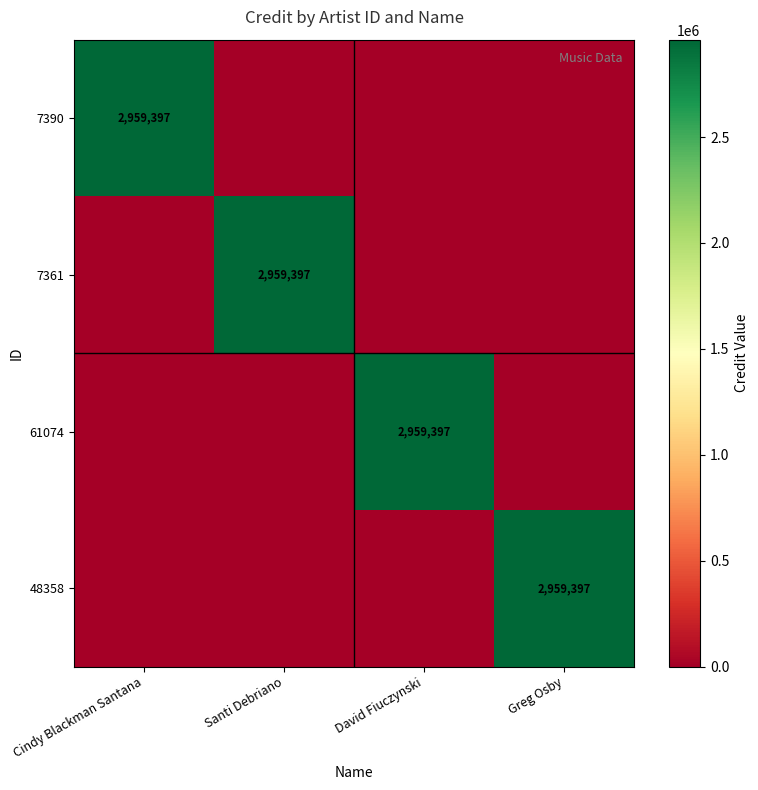

True or false: 7390 has a value of 2959397 at Cindy Blackman Santana.

True